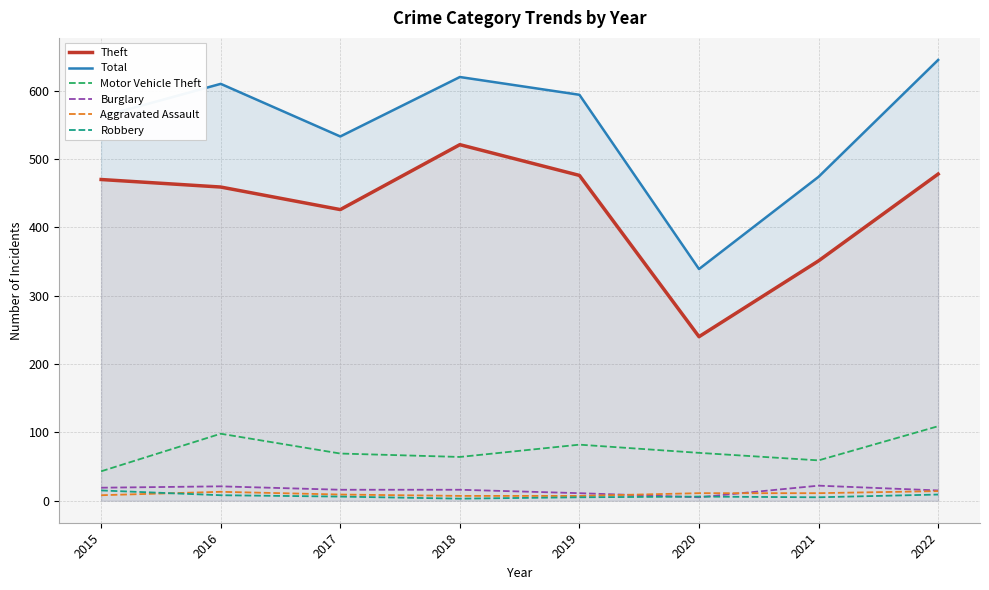

How many values in the Total series exceed 594?

3